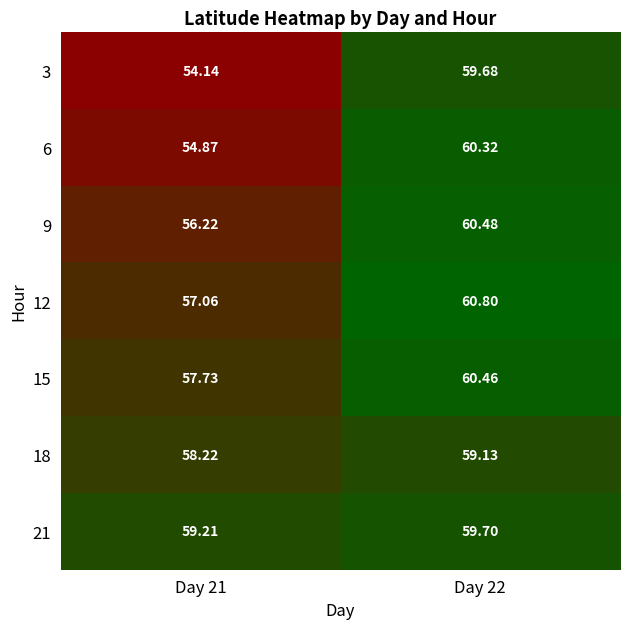

Which series has the widest spread of values?

3